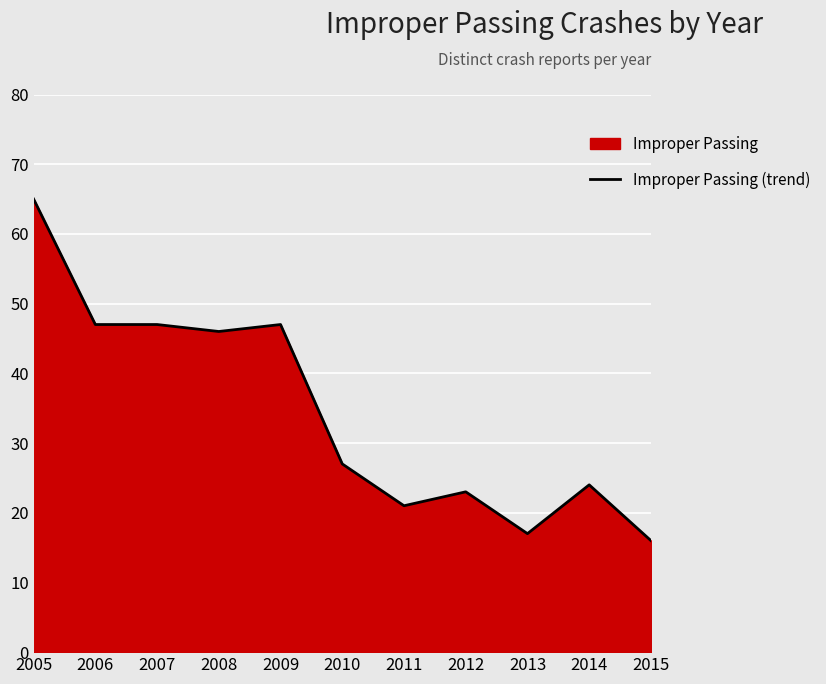

Reading left to right, extract all data points from this chart.

2005=65	2006=47	2007=47	2008=46	2009=47	2010=27	2011=21	2012=23	2013=17	2014=24	2015=16